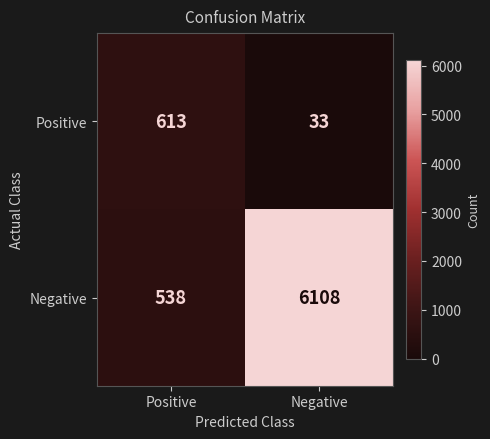

Which series has the widest spread of values?

Negative